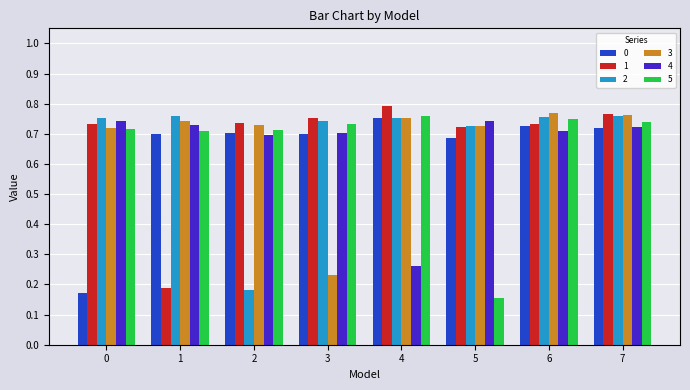

Which label corresponds to the largest value in the chart?

4